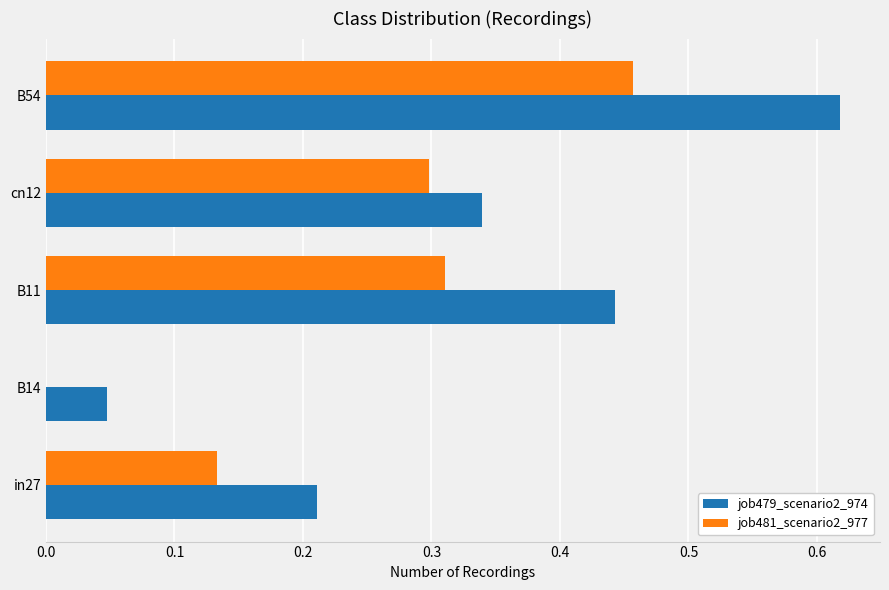

Which series has the largest total across all categories?

job479_scenario2_974